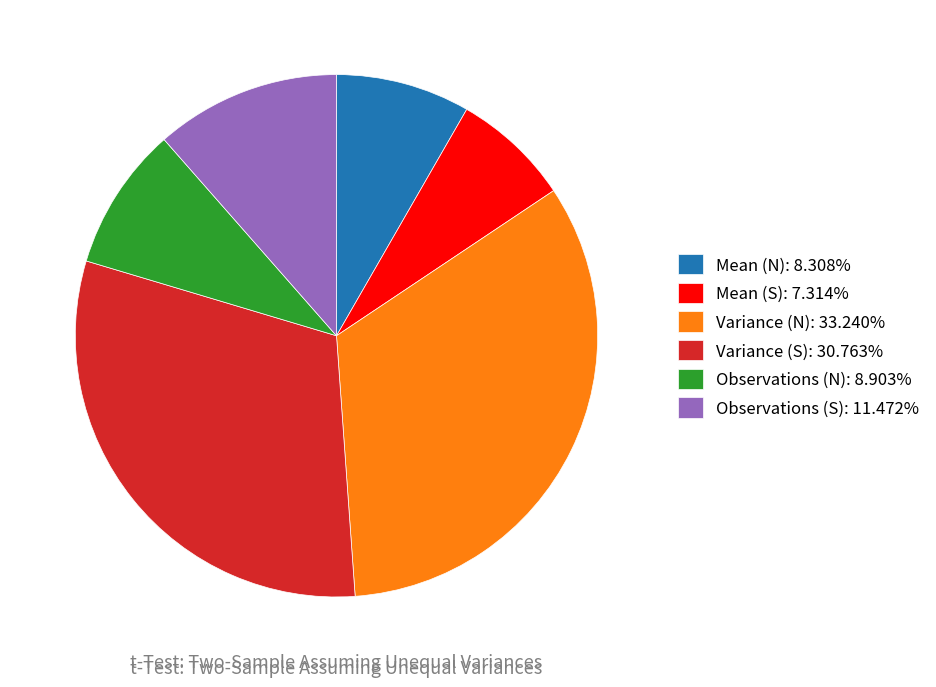

What is the ratio of the value at Mean (N) to the value at Mean (S)?

1.1